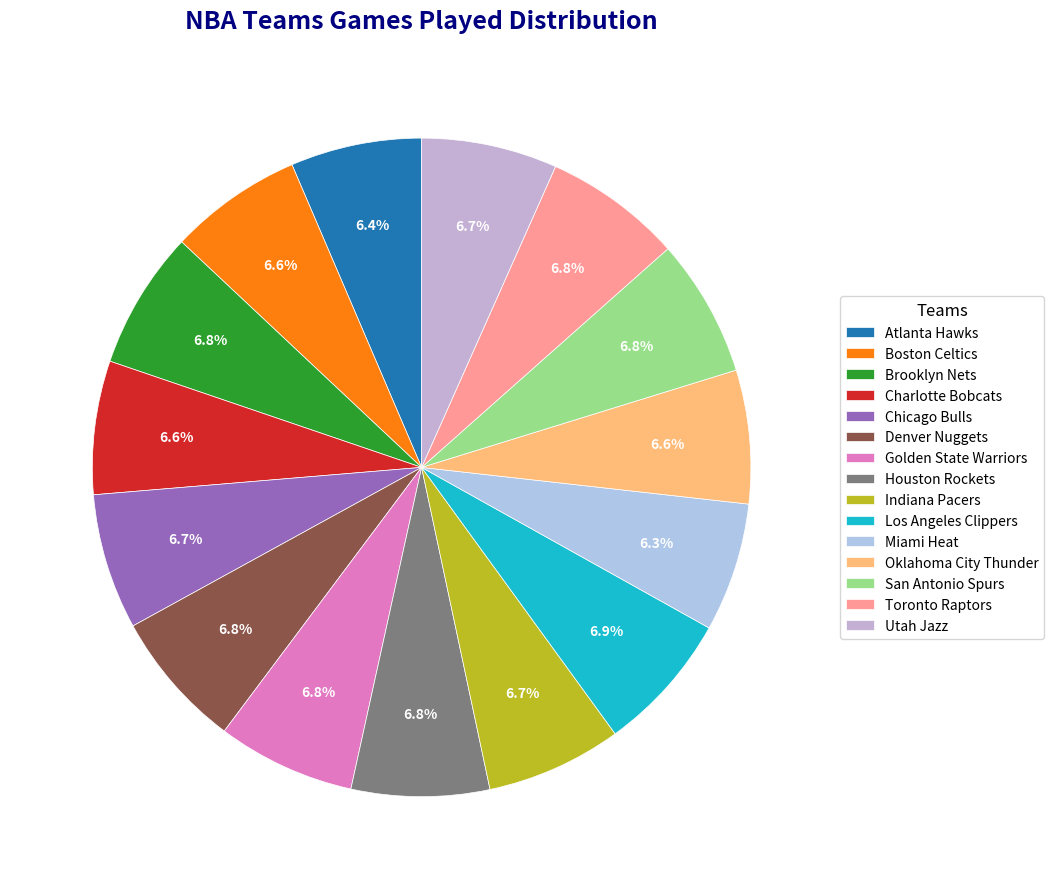

How many slices are in this pie chart?

15